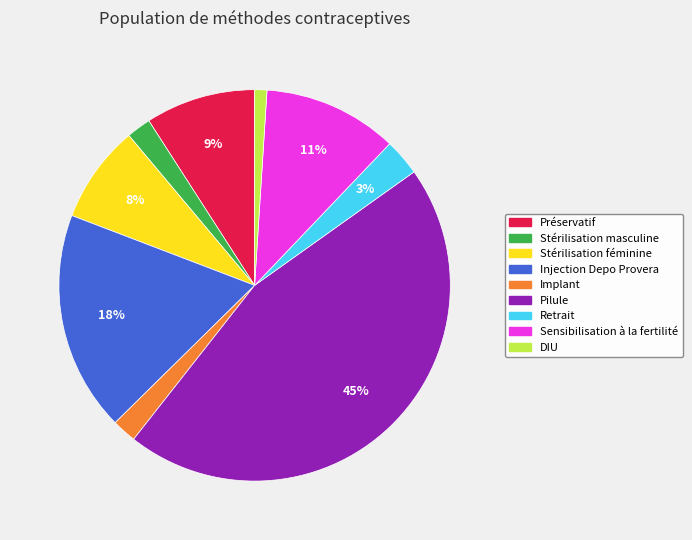

What percentage is the Injection Depo Provera slice, to the nearest percent?

18%